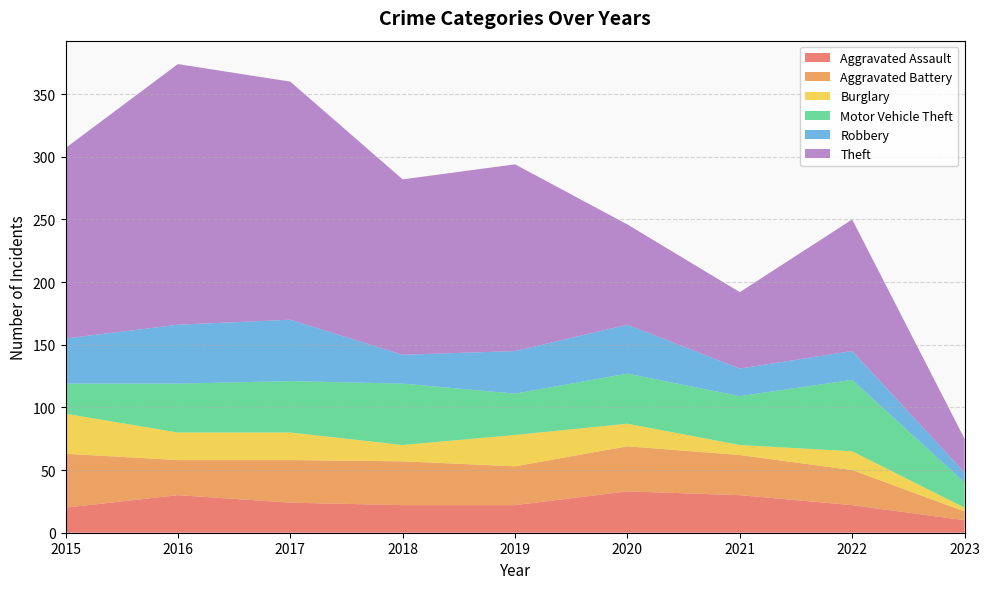

Reading left to right, what are all the values shown in this chart?

Aggravated Assault: 20	30	24	22	22	33	30	22	10
Aggravated Battery: 43	28	34	35	31	36	32	28	7
Burglary: 32	22	22	13	25	18	8	15	3
Motor Vehicle Theft: 24	39	41	49	33	40	39	57	20
Robbery: 36	47	49	23	34	39	22	23	8
Theft: 152	208	190	140	149	80	61	105	27